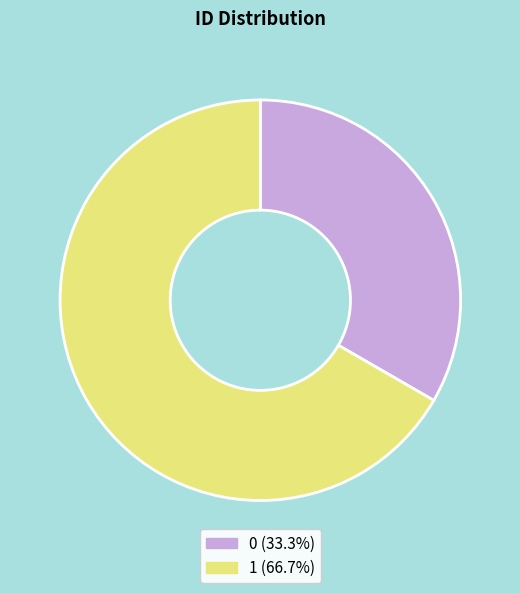

Is 0 the majority of the pie?

No